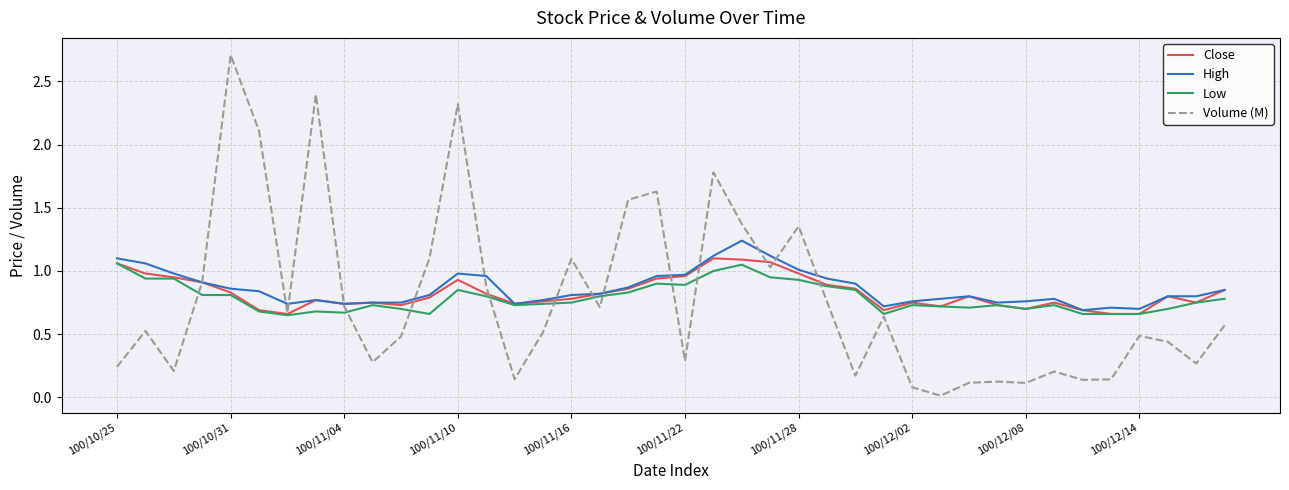

What is the greatest value displayed?

2.7